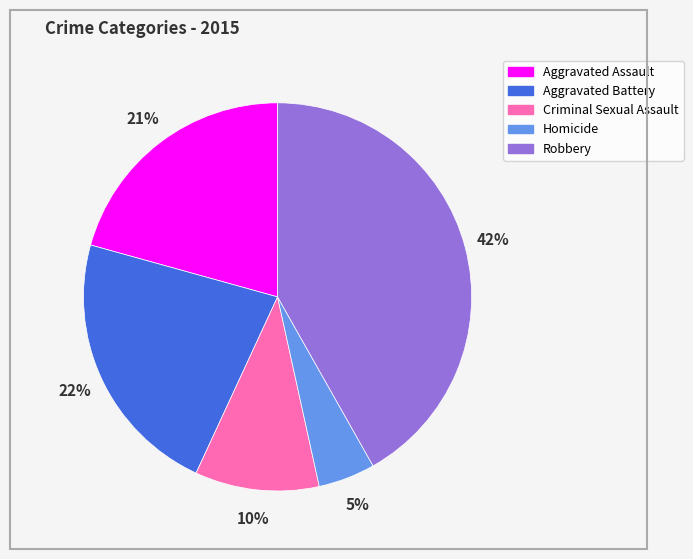

Rank the categories by value from lowest to highest.

Homicide, Criminal Sexual Assault, Aggravated Assault, Aggravated Battery, Robbery